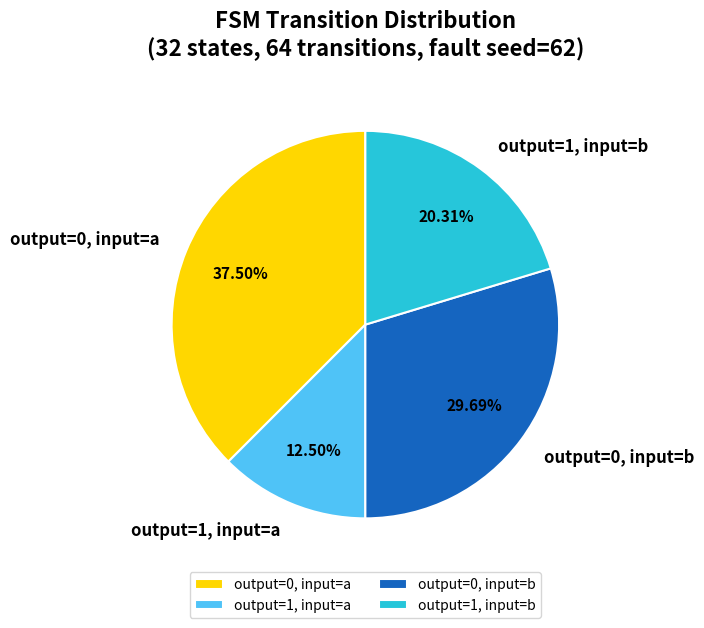

Rank the categories by value from highest to lowest.

output=0, input=a, output=0, input=b, output=1, input=b, output=1, input=a